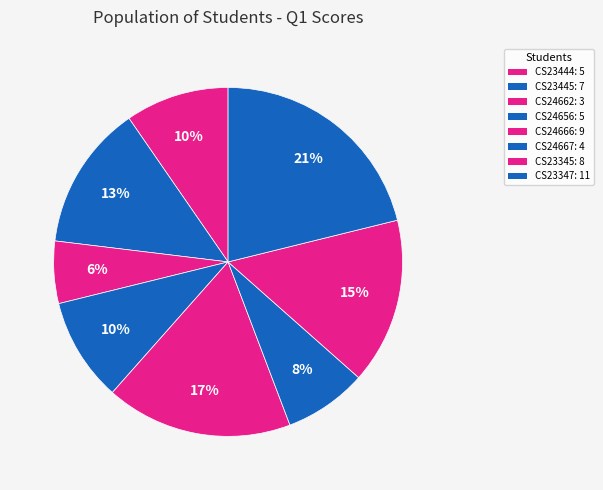

Which slice is the largest?

CS23347